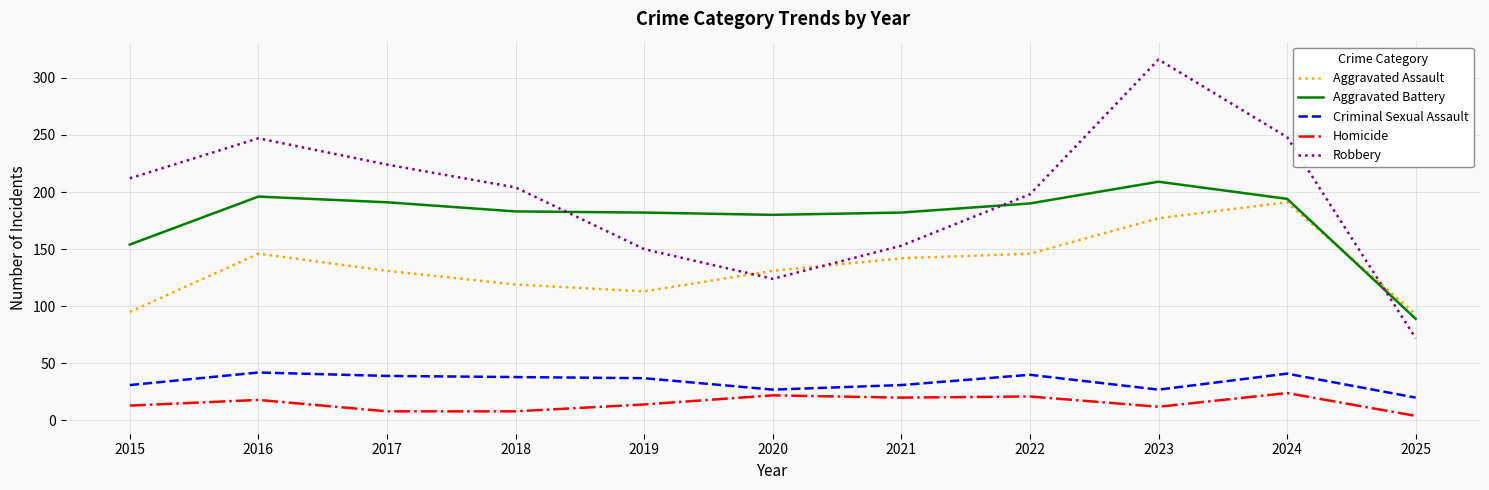

What is the sum of all Aggravated Battery values?

1950